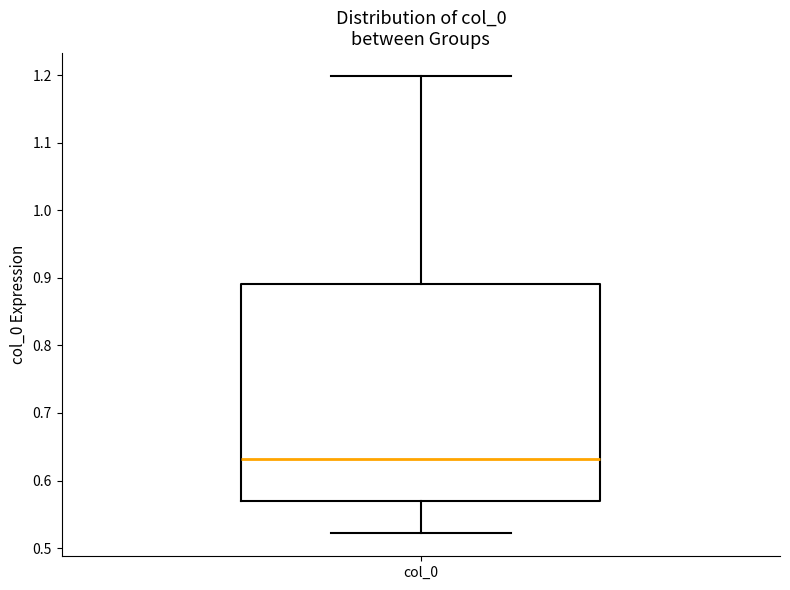

Read this box plot against the y-axis: the position of the median line, the range covered by the box, and the ends of both whiskers. The values are not printed on the chart, so give them approximately, as read against the axis.

median 0.63, box 0.57 to 0.89, whiskers 0.52 to 1.20